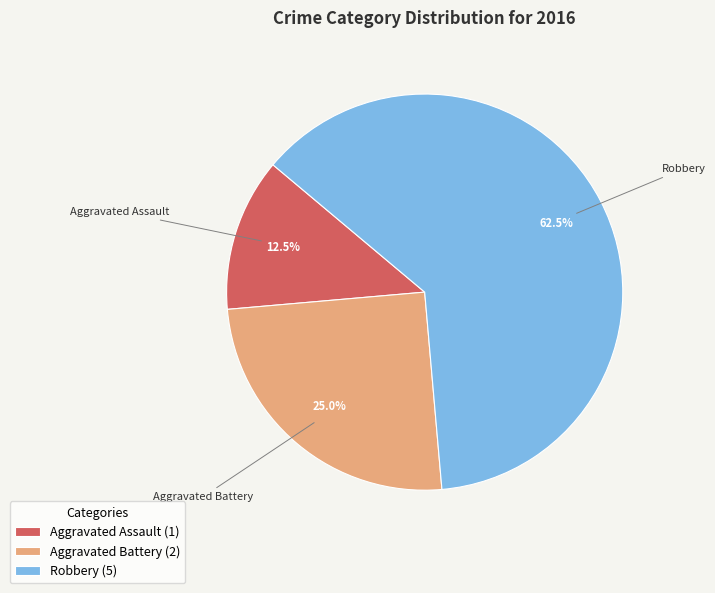

Is the sum of Aggravated Battery and Robbery greater than half?

Yes